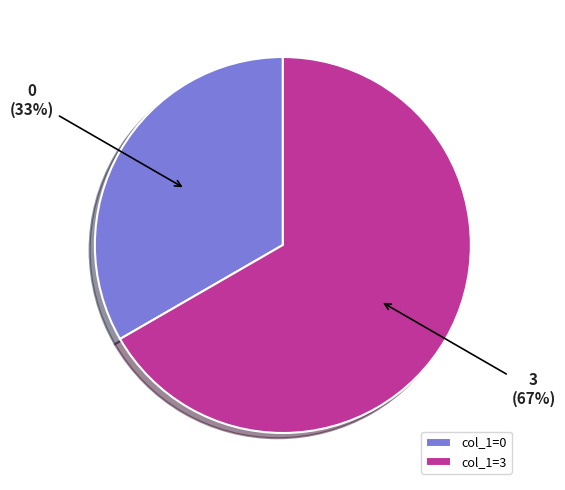

Approximately how many times larger is the value at 3 (67%) compared to 0 (33%)?

2.0